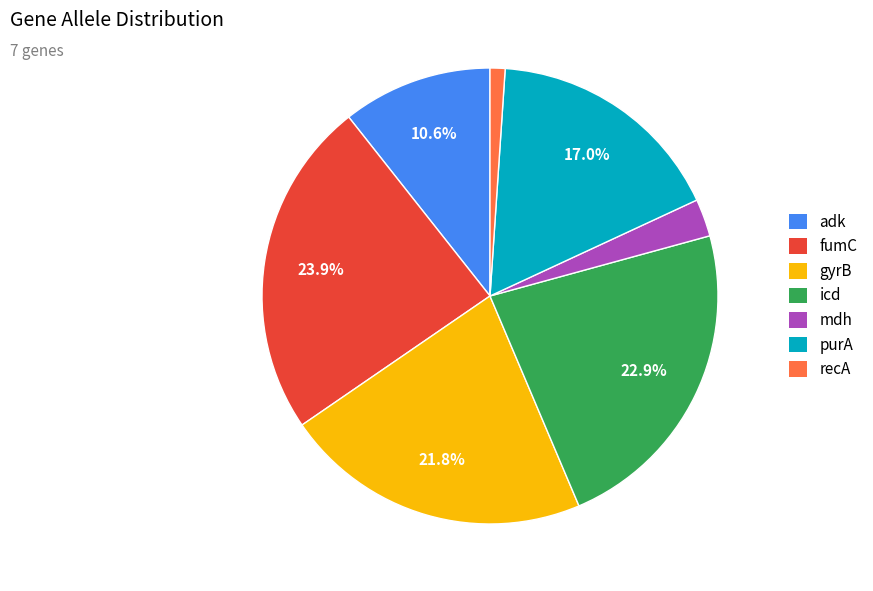

Rank the categories by value from lowest to highest.

recA, mdh, adk, purA, gyrB, icd, fumC